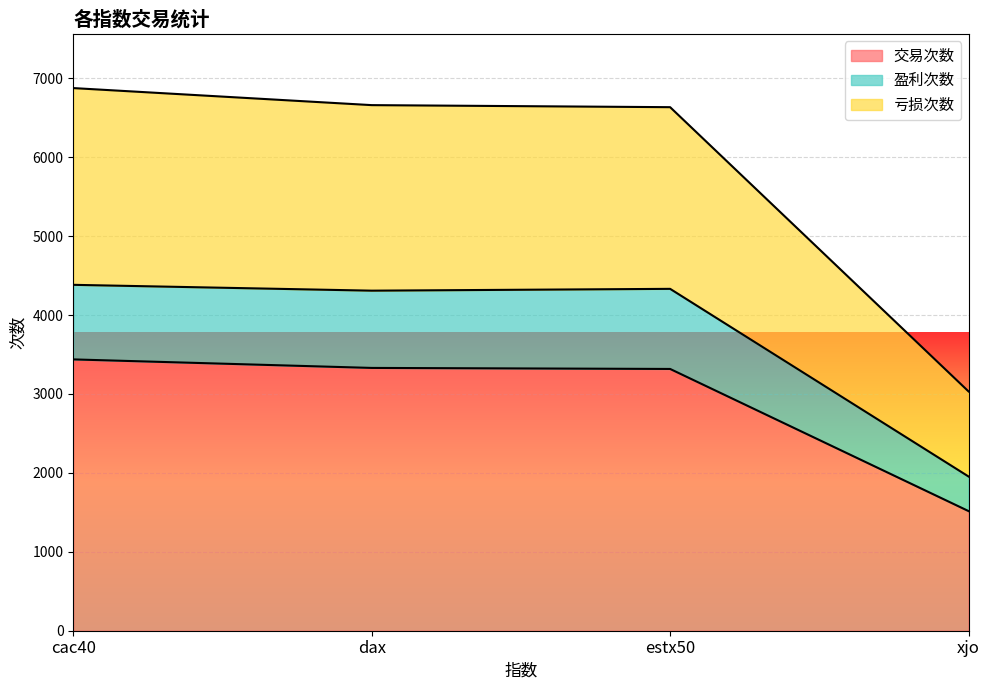

True or false: 盈利次数 and 交易次数 intersect in this chart.

False